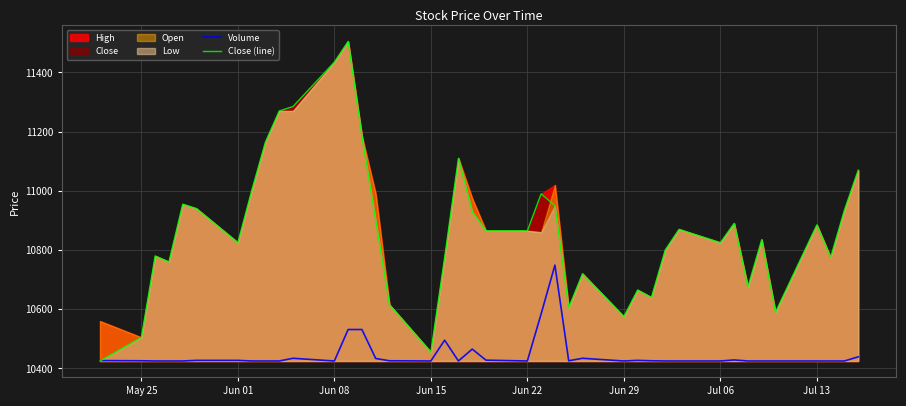

What is the minimum value for Close (line)?

10425.0